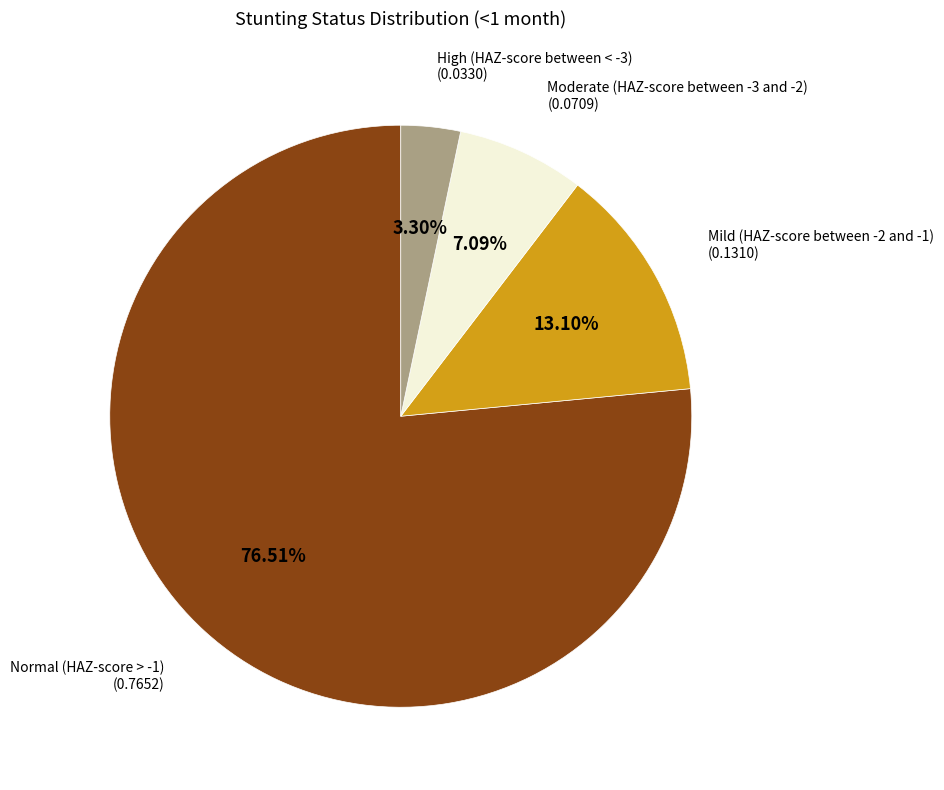

What percentage is NOT represented by Moderate (HAZ-score between -3 and -2)?

92.9%